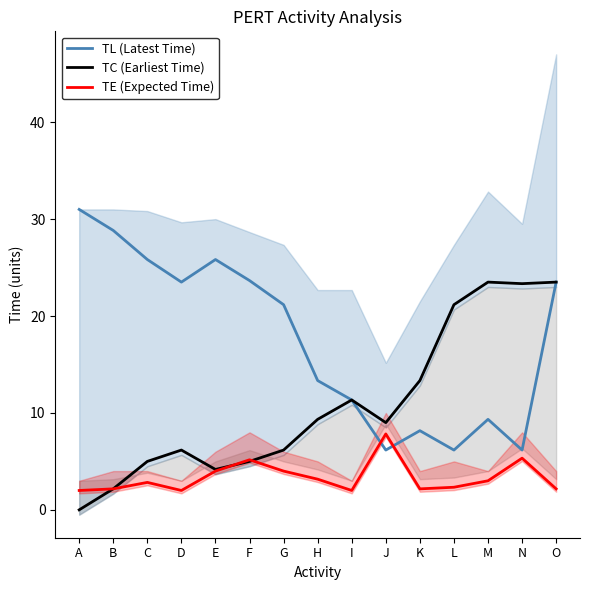

Reading right to left, transcribe all the data shown in this chart.

TL (Latest Time): 23.5	6.2	9.3	6.2	8.2	6.2	11.3	13.3	21.2	23.7	25.8	23.5	25.8	28.8	31.0
TC (Earliest Time): 23.5	23.3	23.5	21.2	13.3	9.0	11.3	9.3	6.2	5.0	4.2	6.2	5.0	2.2	0.0
TE (Expected Time): 2.2	5.3	3.0	2.3	2.2	7.8	2.0	3.2	4.0	5.2	4.0	2.0	2.8	2.2	2.0